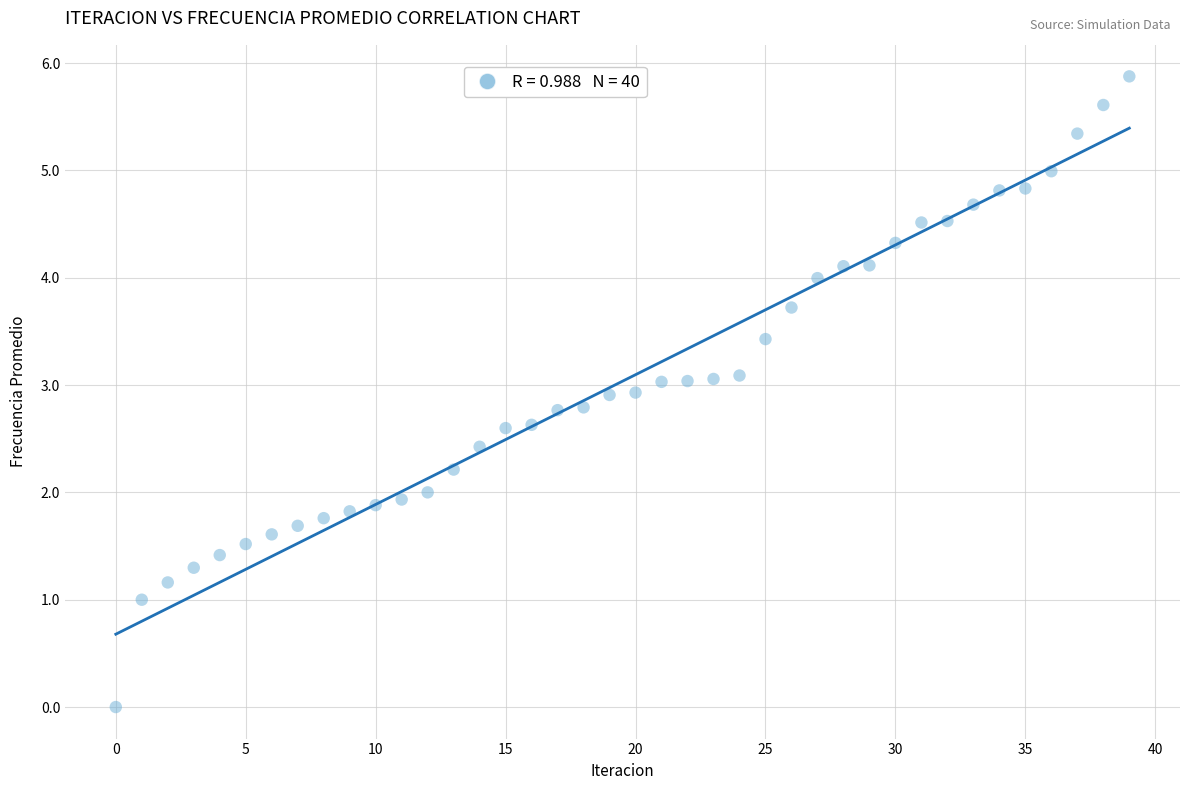

What is the range of Y values (max minus min)?

5.9